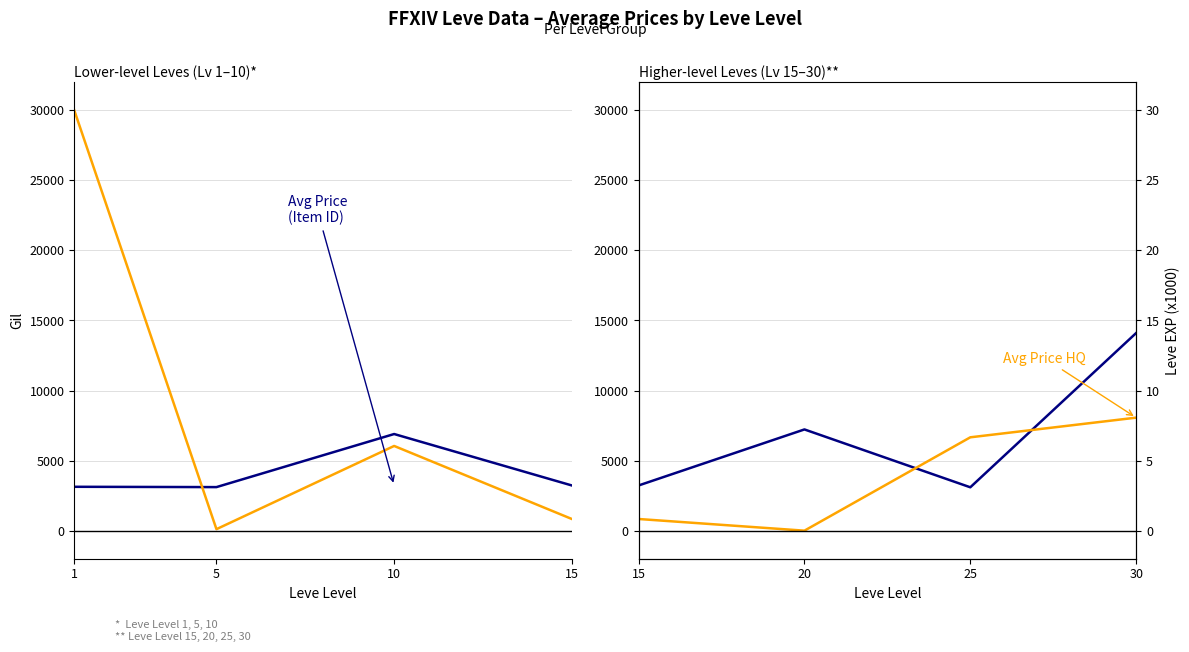

Which has a higher value, 15 or 1?

15